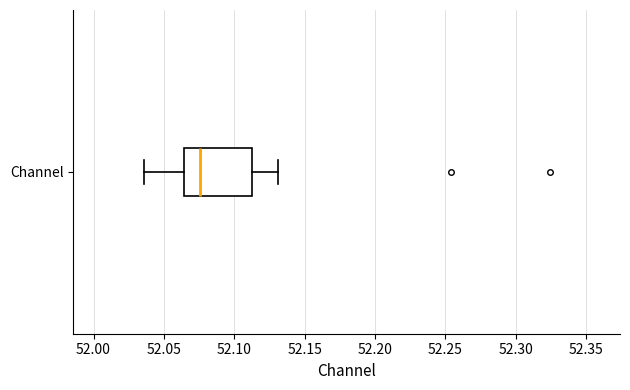

Transcribe this box plot: give where the median line is, the range the box spans, and where the two whiskers end, as read against the x-axis. The values are not printed on the chart, so give them approximately, as read against the axis.

median 52.075, box 52.065 to 52.110, whiskers 52.035 to 52.130